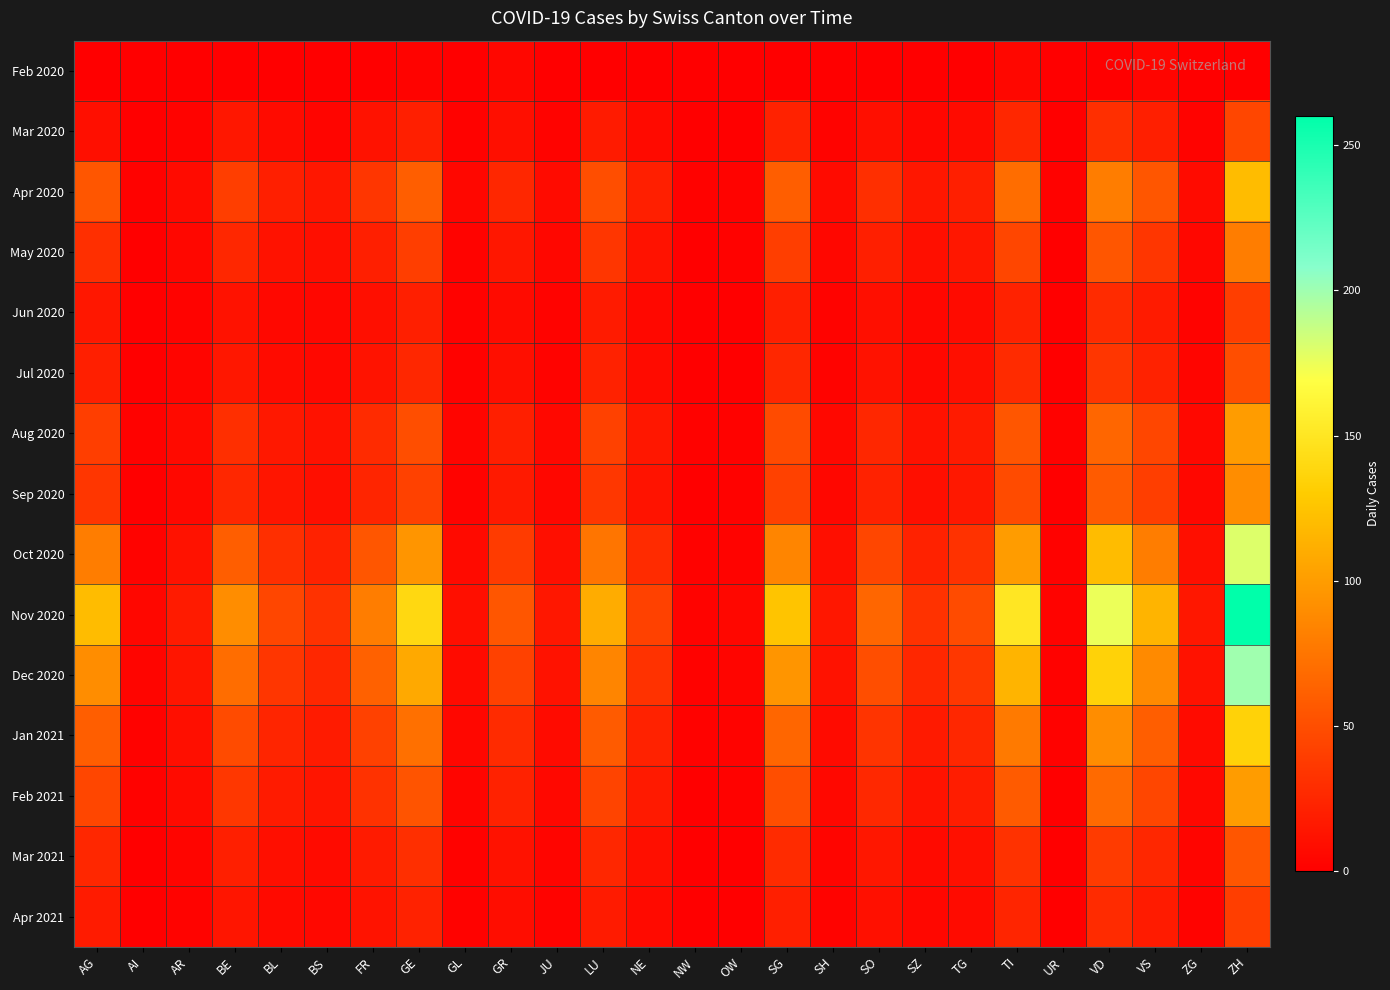

Reading left to right, what are all the values shown in this chart?

Feb 2020: AG=0	AI=0	AR=0	BE=0	BL=0	BS=0	FR=0	GE=3	GL=0	GR=5	JU=0	LU=0	NE=0	NW=0	OW=0	SG=0	SH=0	SO=0	SZ=0	TG=0	TI=5	UR=0	VD=0	VS=4	ZG=0	ZH=0
Mar 2020: AG=10	AI=1	AR=3	BE=15	BL=8	BS=4	FR=12	GE=20	GL=2	GR=10	JU=3	LU=18	NE=7	NW=1	OW=1	SG=22	SH=3	SO=10	SZ=5	TG=8	TI=25	UR=1	VD=30	VS=20	ZG=3	ZH=45
Apr 2020: AG=55	AI=2	AR=8	BE=40	BL=20	BS=15	FR=35	GE=60	GL=5	GR=25	JU=8	LU=50	NE=20	NW=2	OW=3	SG=60	SH=8	SO=30	SZ=15	TG=20	TI=70	UR=2	VD=80	VS=55	ZG=8	ZH=120
May 2020: AG=30	AI=1	AR=5	BE=25	BL=12	BS=10	FR=20	GE=40	GL=3	GR=15	JU=5	LU=35	NE=12	NW=1	OW=2	SG=40	SH=5	SO=20	SZ=10	TG=15	TI=45	UR=1	VD=55	VS=35	ZG=5	ZH=80
Jun 2020: AG=15	AI=1	AR=3	BE=12	BL=6	BS=5	FR=10	GE=20	GL=2	GR=8	JU=3	LU=18	NE=6	NW=1	OW=1	SG=20	SH=3	SO=10	SZ=5	TG=8	TI=22	UR=1	VD=28	VS=18	ZG=3	ZH=40
Jul 2020: AG=20	AI=1	AR=4	BE=15	BL=8	BS=6	FR=13	GE=25	GL=2	GR=10	JU=3	LU=22	NE=8	NW=1	OW=1	SG=25	SH=3	SO=12	SZ=6	TG=10	TI=28	UR=1	VD=35	VS=22	ZG=4	ZH=50
Aug 2020: AG=40	AI=2	AR=7	BE=30	BL=16	BS=12	FR=28	GE=50	GL=4	GR=20	JU=6	LU=42	NE=15	NW=2	OW=2	SG=48	SH=6	SO=25	SZ=12	TG=18	TI=55	UR=2	VD=65	VS=45	ZG=6	ZH=100
Sep 2020: AG=35	AI=1	AR=6	BE=25	BL=14	BS=10	FR=24	GE=42	GL=3	GR=17	JU=5	LU=36	NE=13	NW=1	OW=2	SG=42	SH=5	SO=22	SZ=10	TG=16	TI=48	UR=1	VD=58	VS=40	ZG=5	ZH=90
Oct 2020: AG=80	AI=3	AR=12	BE=60	BL=30	BS=22	FR=55	GE=95	GL=7	GR=38	JU=10	LU=75	NE=28	NW=2	OW=3	SG=85	SH=10	SO=45	SZ=22	TG=32	TI=100	UR=2	VD=120	VS=80	ZG=10	ZH=180
Nov 2020: AG=120	AI=5	AR=18	BE=90	BL=45	BS=32	FR=80	GE=140	GL=10	GR=55	JU=15	LU=110	NE=42	NW=3	OW=5	SG=125	SH=15	SO=65	SZ=32	TG=48	TI=150	UR=3	VD=175	VS=115	ZG=15	ZH=260
Dec 2020: AG=90	AI=4	AR=14	BE=70	BL=35	BS=25	FR=62	GE=108	GL=8	GR=42	JU=12	LU=85	NE=32	NW=2	OW=4	SG=95	SH=12	SO=50	SZ=25	TG=36	TI=115	UR=2	VD=135	VS=88	ZG=12	ZH=200
Jan 2021: AG=60	AI=2	AR=10	BE=48	BL=24	BS=18	FR=42	GE=72	GL=5	GR=28	JU=8	LU=58	NE=22	NW=2	OW=3	SG=65	SH=8	SO=34	SZ=17	TG=25	TI=78	UR=2	VD=90	VS=60	ZG=8	ZH=135
Feb 2021: AG=45	AI=2	AR=8	BE=36	BL=18	BS=14	FR=32	GE=54	GL=4	GR=22	JU=6	LU=44	NE=17	NW=1	OW=2	SG=50	SH=6	SO=26	SZ=13	TG=19	TI=58	UR=1	VD=68	VS=45	ZG=6	ZH=100
Mar 2021: AG=25	AI=1	AR=4	BE=20	BL=10	BS=8	FR=18	GE=30	GL=2	GR=12	JU=4	LU=25	NE=10	NW=1	OW=1	SG=28	SH=4	SO=15	SZ=7	TG=11	TI=32	UR=1	VD=38	VS=25	ZG=4	ZH=55
Apr 2021: AG=18	AI=1	AR=3	BE=14	BL=7	BS=6	FR=13	GE=22	GL=2	GR=9	JU=3	LU=18	NE=7	NW=1	OW=1	SG=20	SH=3	SO=11	SZ=5	TG=8	TI=24	UR=1	VD=28	VS=18	ZG=3	ZH=40